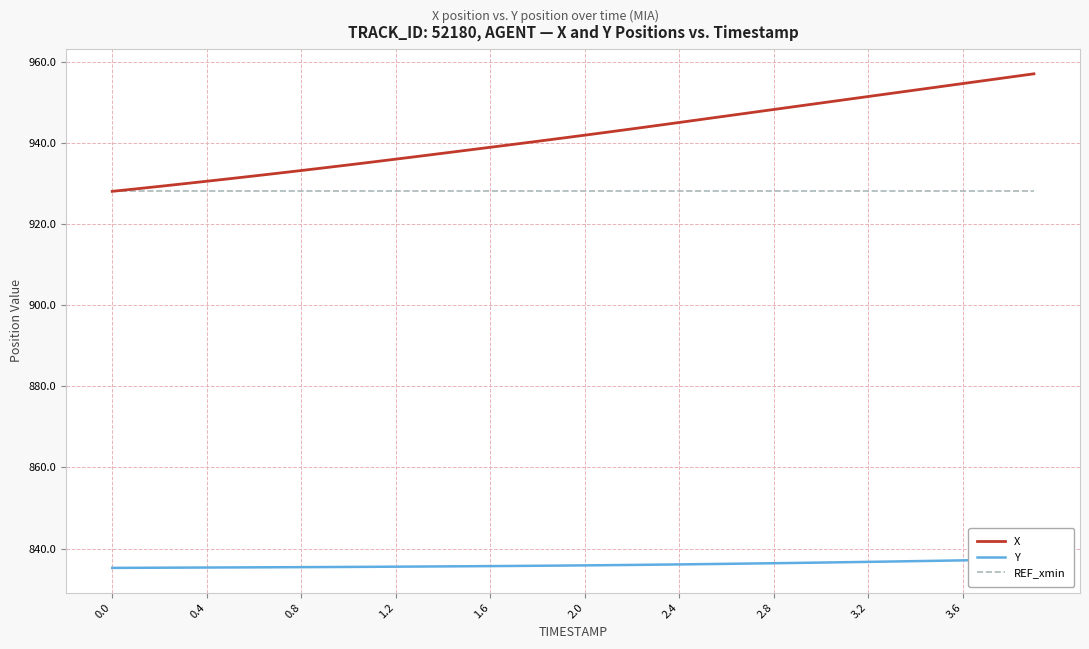

What is the smallest value displayed?

835.2